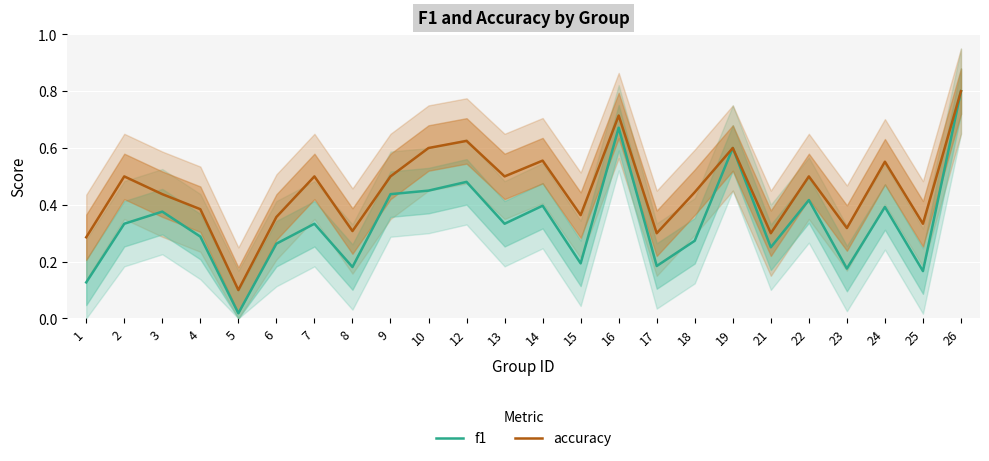

List the labels in order of f1 value, largest first.

26, 16, 19, 12, 10, 9, 22, 14, 24, 3, 2, 7, 13, 4, 18, 6, 21, 15, 17, 8, 23, 25, 1, 5